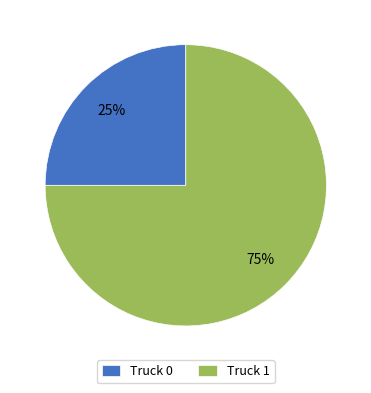

To the nearest percent, what percentage of the pie is Truck 1?

75%